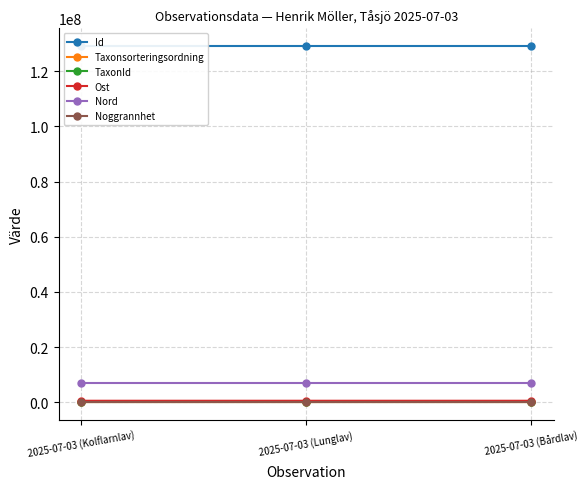

List the labels in order of Noggrannhet value, smallest first.

2025-07-03 (Kolflarnlav), 2025-07-03 (Lunglav), 2025-07-03 (Bårdlav)